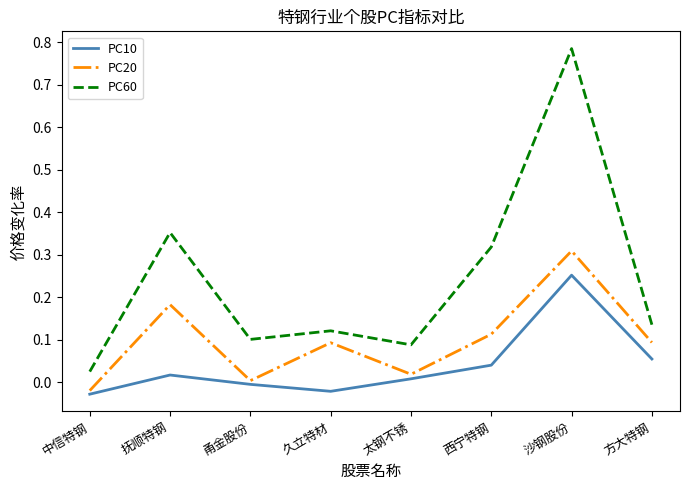

How many values in the PC20 series are below 0?

1